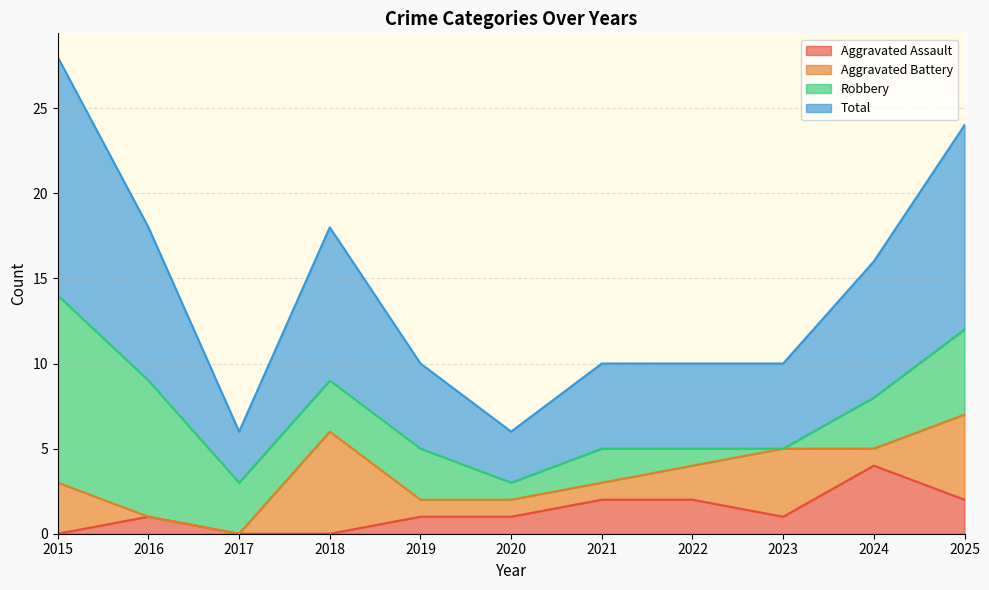

True or false: Total and Aggravated Assault cross at least once.

False